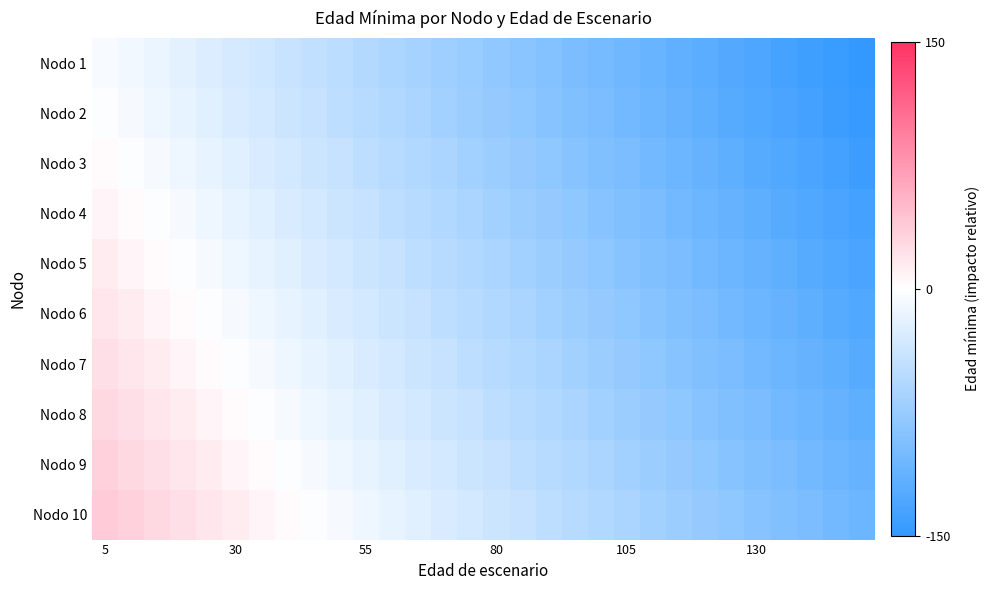

Reading left to right, what are all the values shown in this chart?

Nodo 1: -5	-10	-15	-20	-25	-30	-35	-40	-45	-50	-55	-60	-65	-70	-75	-80	-85	-90	-95	-100	-105	-110	-115	-120	-125	-130	-135	-140	-145	-150
Nodo 2: -2	-7	-12	-17	-22	-27	-32	-37	-42	-47	-52	-57	-62	-67	-72	-77	-82	-87	-92	-97	-102	-107	-112	-117	-122	-127	-132	-137	-142	-147
Nodo 3: 3	-2	-7	-12	-17	-22	-27	-32	-37	-42	-47	-52	-57	-62	-67	-72	-77	-82	-87	-92	-97	-102	-107	-112	-117	-122	-127	-132	-137	-142
Nodo 4: 8	3	-2	-7	-12	-17	-22	-27	-32	-37	-42	-47	-52	-57	-62	-67	-72	-77	-82	-87	-92	-97	-102	-107	-112	-117	-122	-127	-132	-137
Nodo 5: 13	8	3	-2	-7	-12	-17	-22	-27	-32	-37	-42	-47	-52	-57	-62	-67	-72	-77	-82	-87	-92	-97	-102	-107	-112	-117	-122	-127	-132
Nodo 6: 18	13	8	3	-2	-7	-12	-17	-22	-27	-32	-37	-42	-47	-52	-57	-62	-67	-72	-77	-82	-87	-92	-97	-102	-107	-112	-117	-122	-127
Nodo 7: 23	18	13	8	3	-2	-7	-12	-17	-22	-27	-32	-37	-42	-47	-52	-57	-62	-67	-72	-77	-82	-87	-92	-97	-102	-107	-112	-117	-122
Nodo 8: 28	23	18	13	8	3	-2	-7	-12	-17	-22	-27	-32	-37	-42	-47	-52	-57	-62	-67	-72	-77	-82	-87	-92	-97	-102	-107	-112	-117
Nodo 9: 33	28	23	18	13	8	3	-2	-7	-12	-17	-22	-27	-32	-37	-42	-47	-52	-57	-62	-67	-72	-77	-82	-87	-92	-97	-102	-107	-112
Nodo 10: 38	33	28	23	18	13	8	3	-2	-7	-12	-17	-22	-27	-32	-37	-42	-47	-52	-57	-62	-67	-72	-77	-82	-87	-92	-97	-102	-107